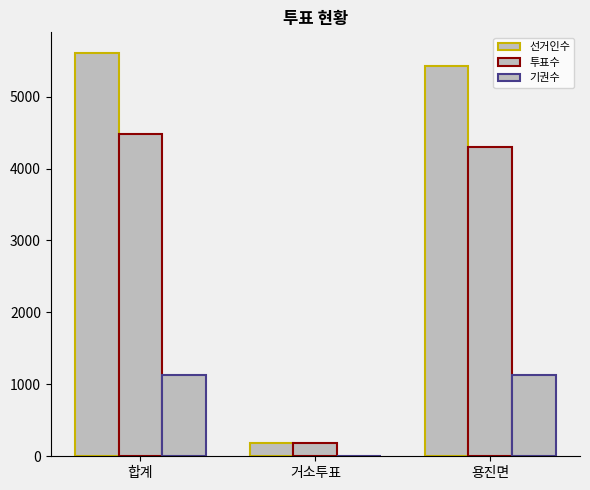

How many groups of bars are there?

3